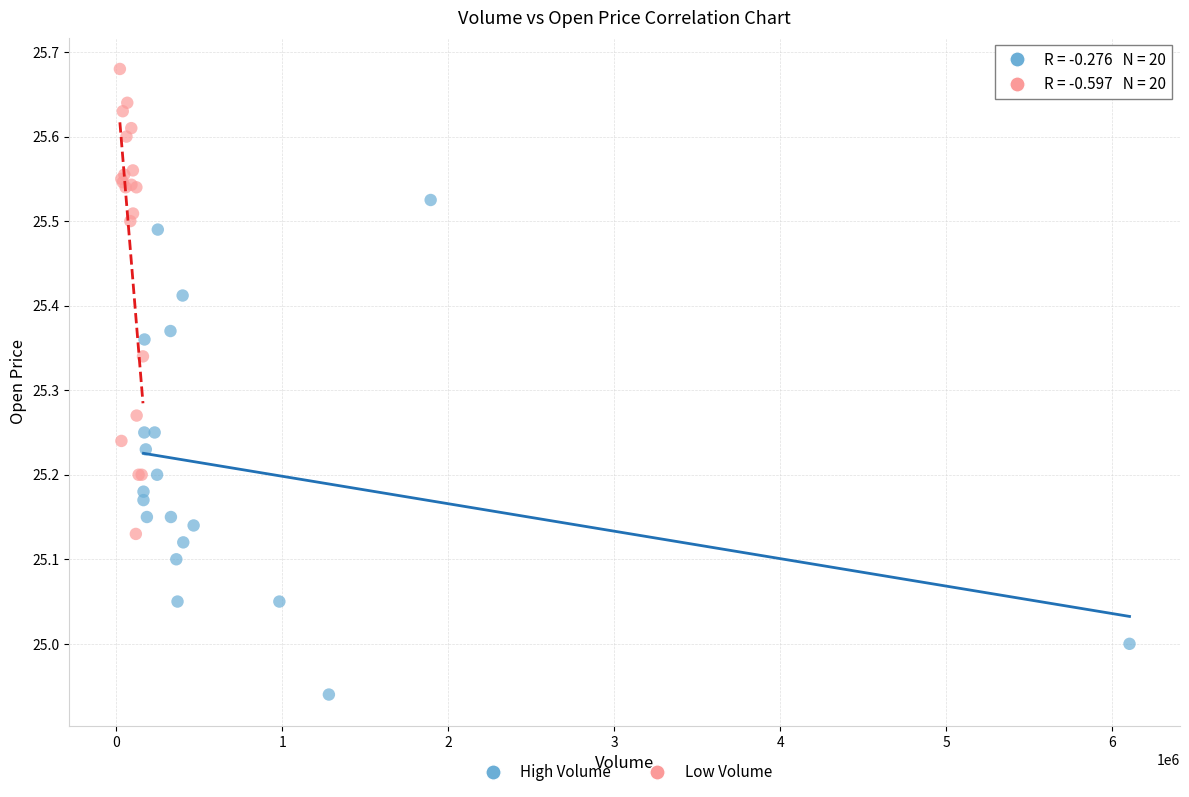

Which series reaches the maximum Y coordinate?

Low Volume